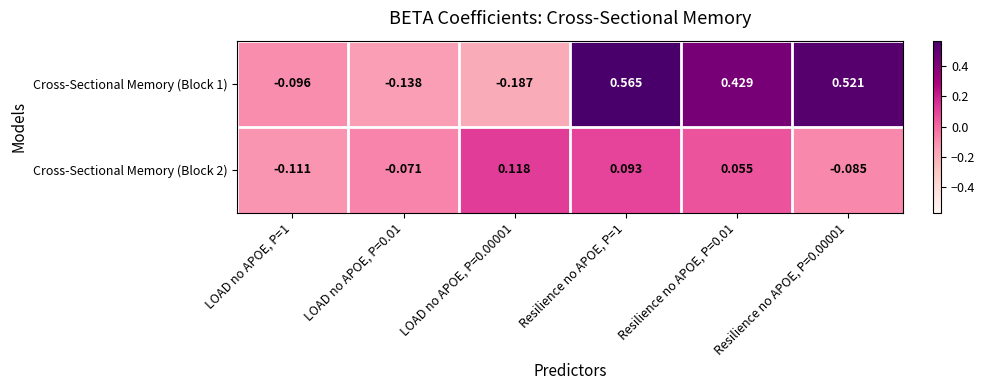

How many positive values does the Cross-Sectional Memory (Block 2) series have?

3